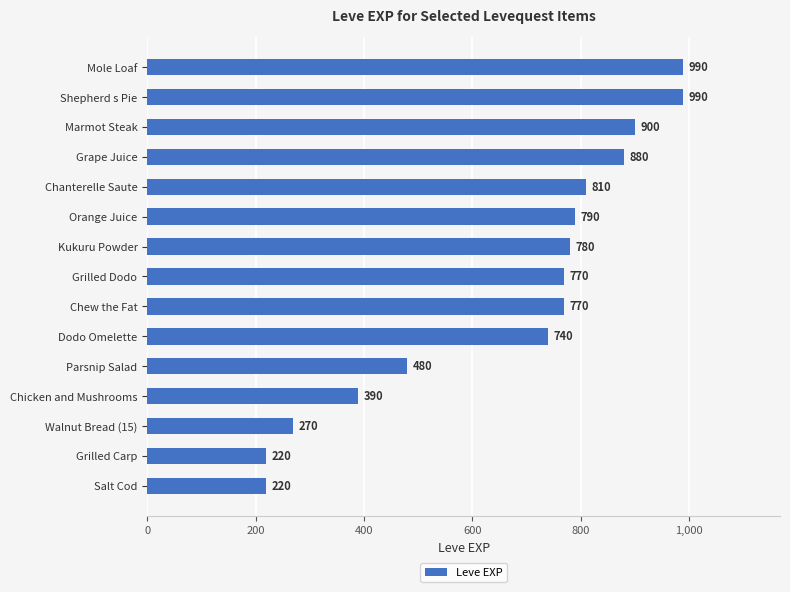

What is the smallest value displayed?

220